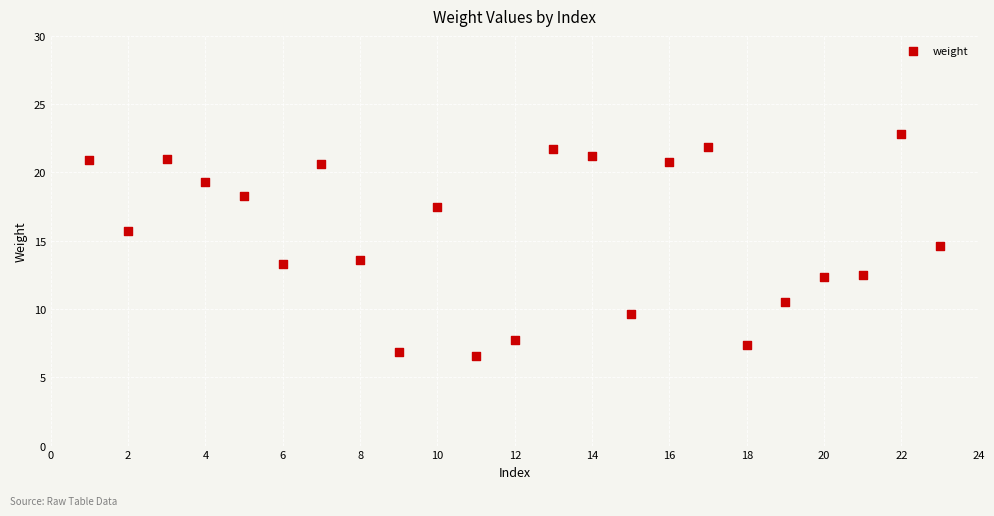

What is the range of Y values (max minus min)?

16.3